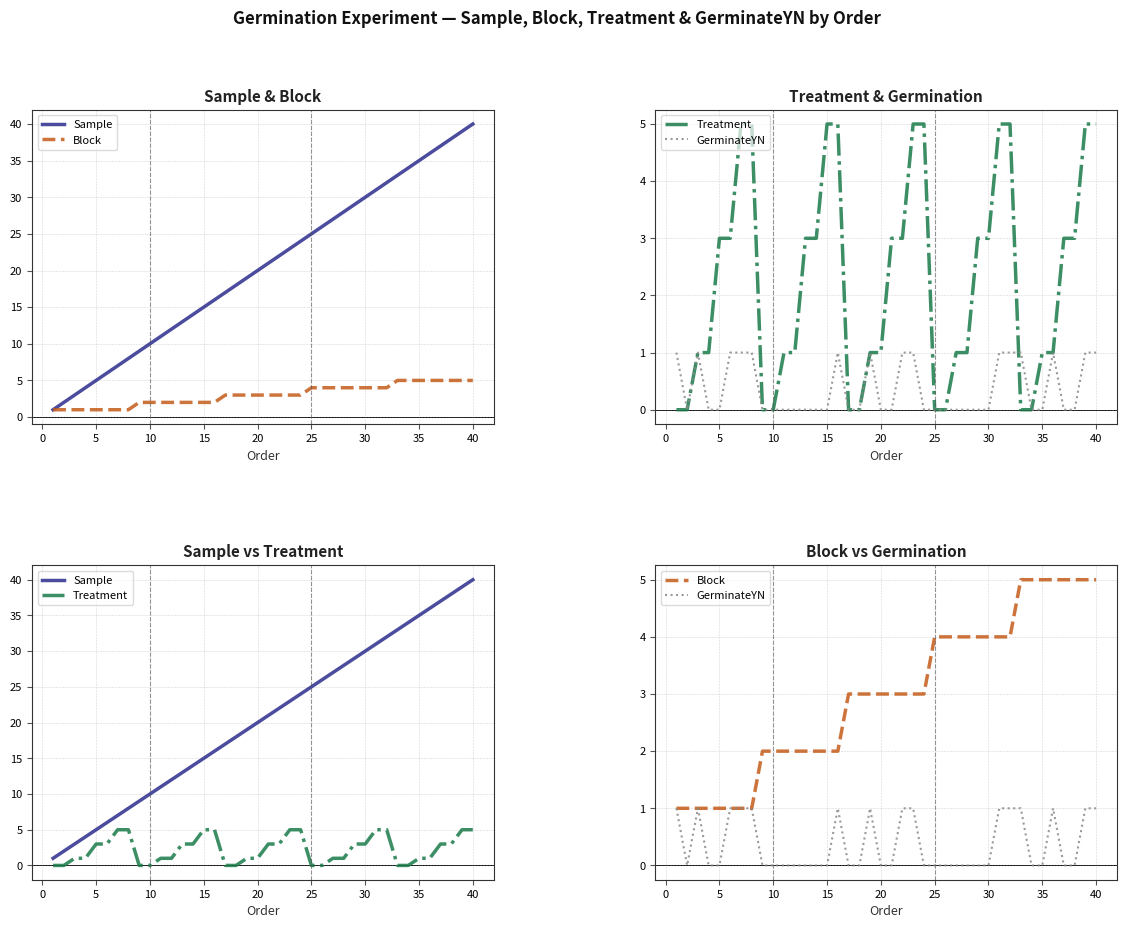

List the series in order of their peak value, highest first.

Sample, Block, Treatment, GerminateYN